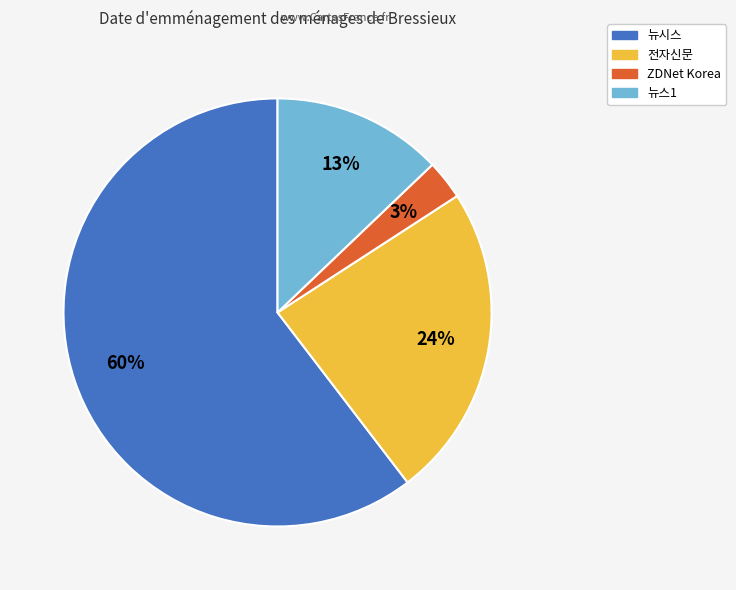

How many slices are in this pie chart?

4